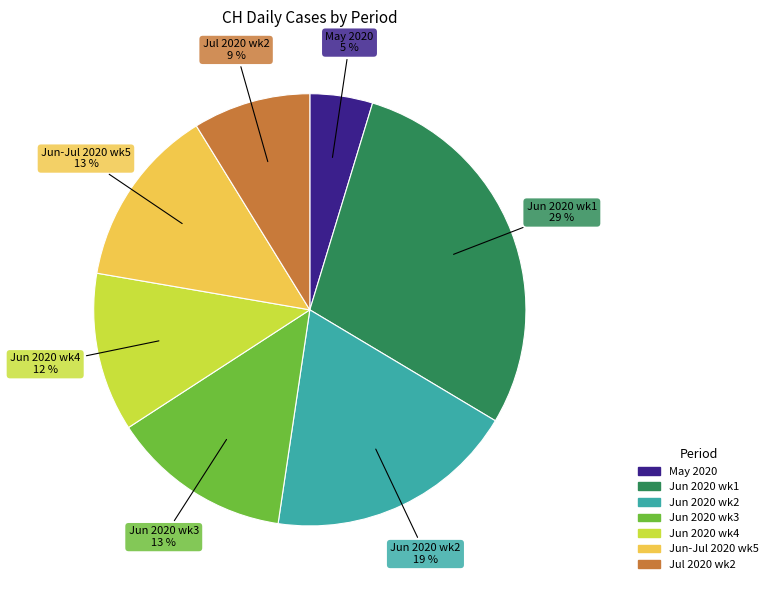

To the nearest percent, what is the difference between the largest and smallest slice percentages?

24%